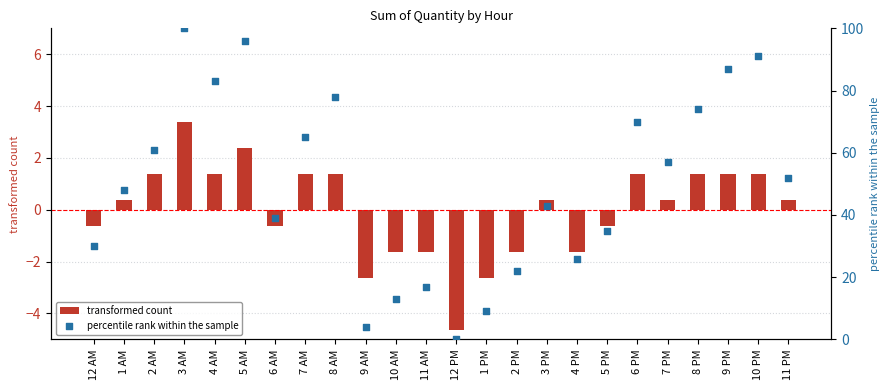

At how many categories does at least one series exceed 3?

23